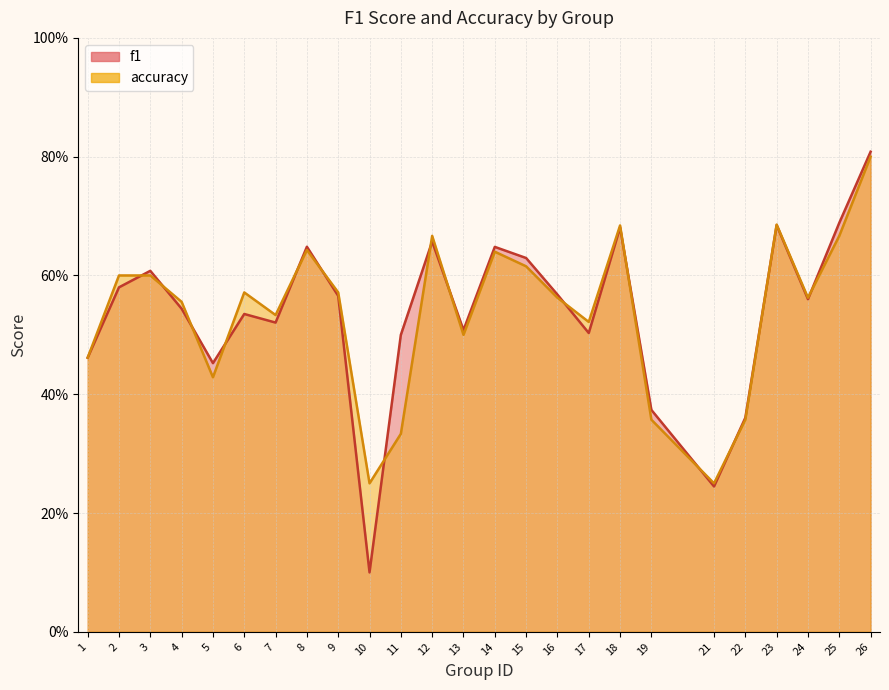

Which series has the largest range (max minus min)?

f1